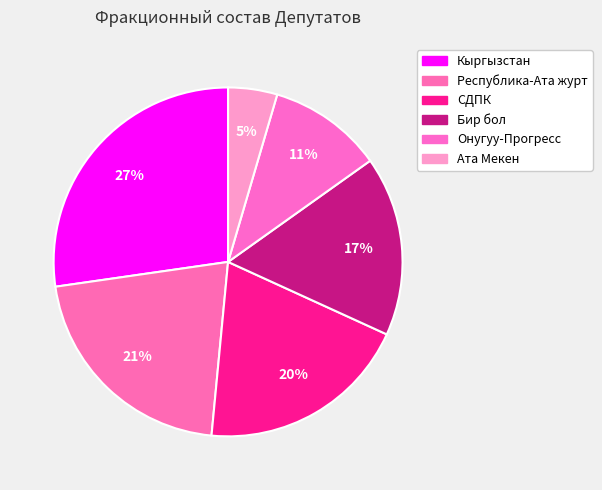

How many slices are in this pie chart?

6